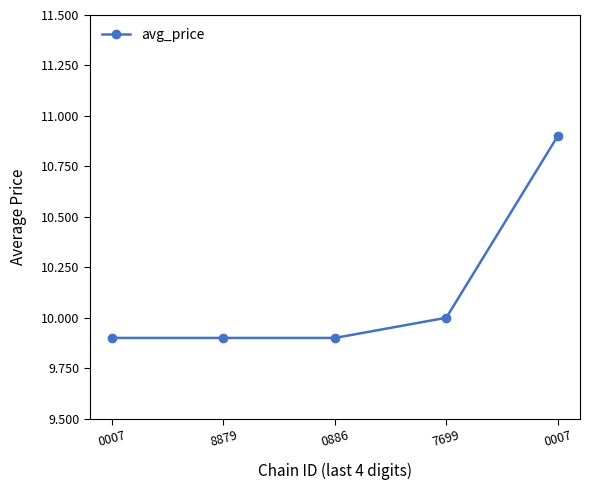

Count the number of categories in the chart.

5